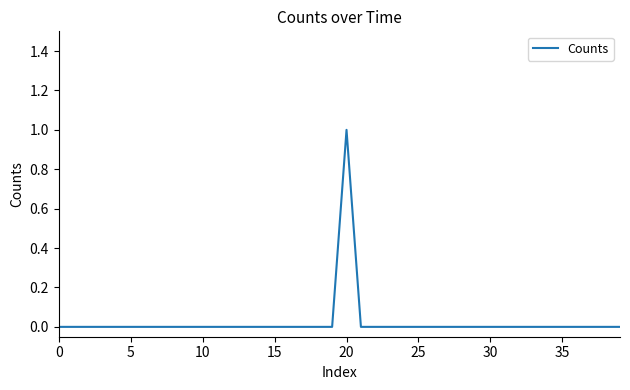

How many lines are shown in the chart?

1